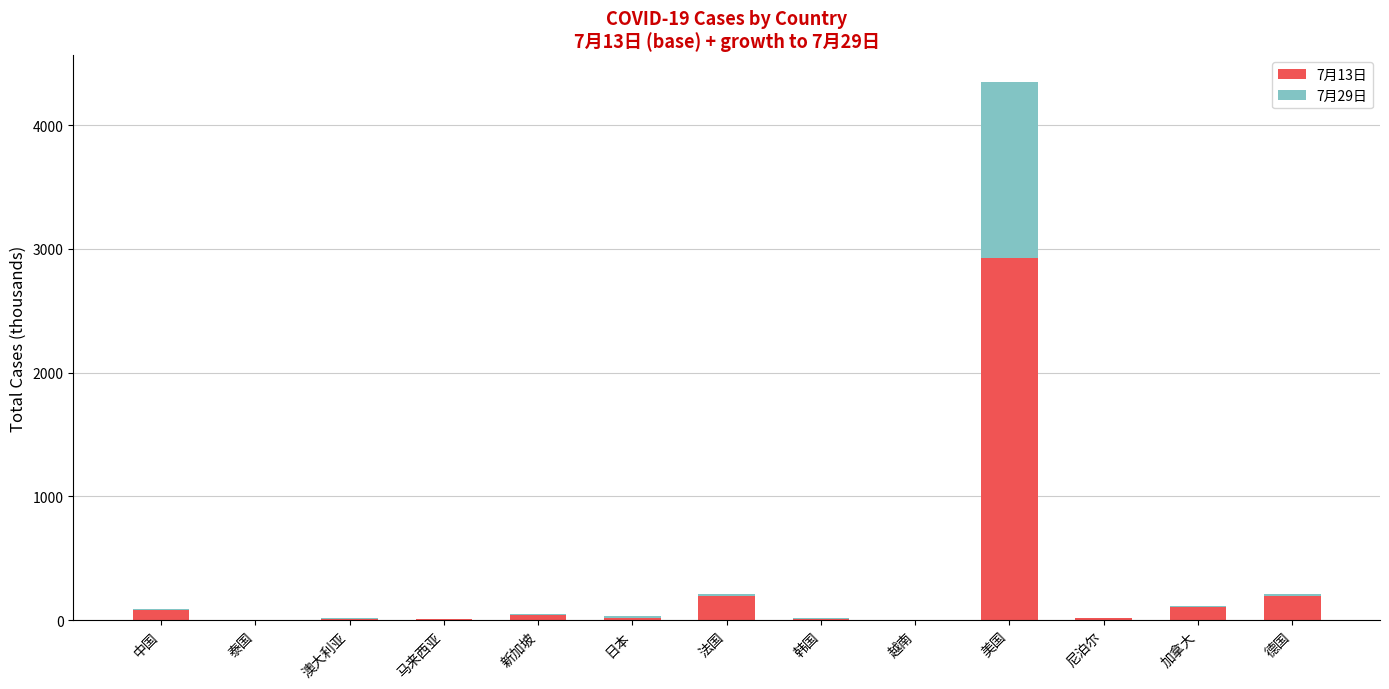

What is the maximum value for 7月13日?

2930.4